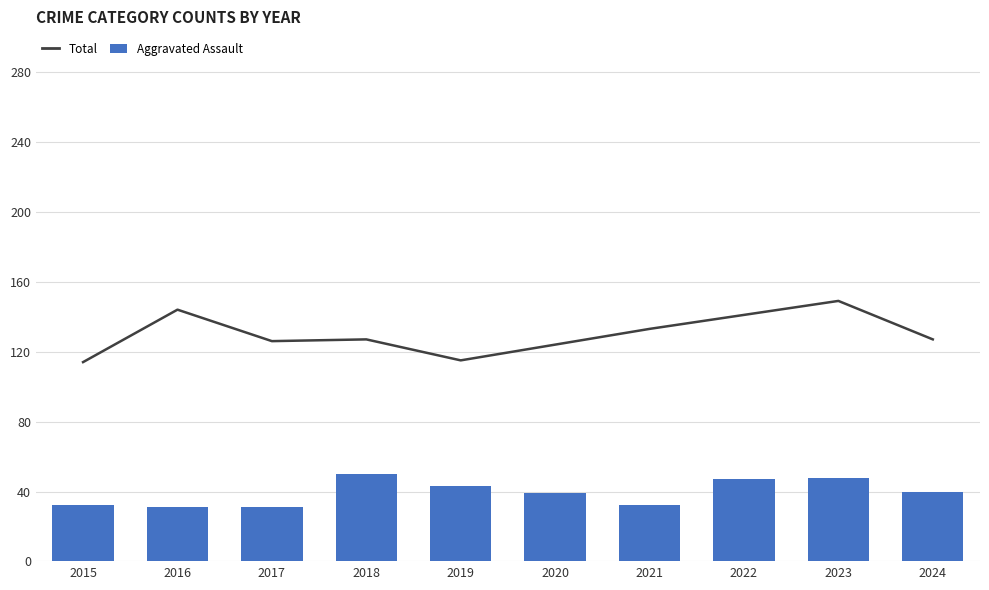

What is the difference between the maximum and second lowest values in the Aggravated Assault series?

19